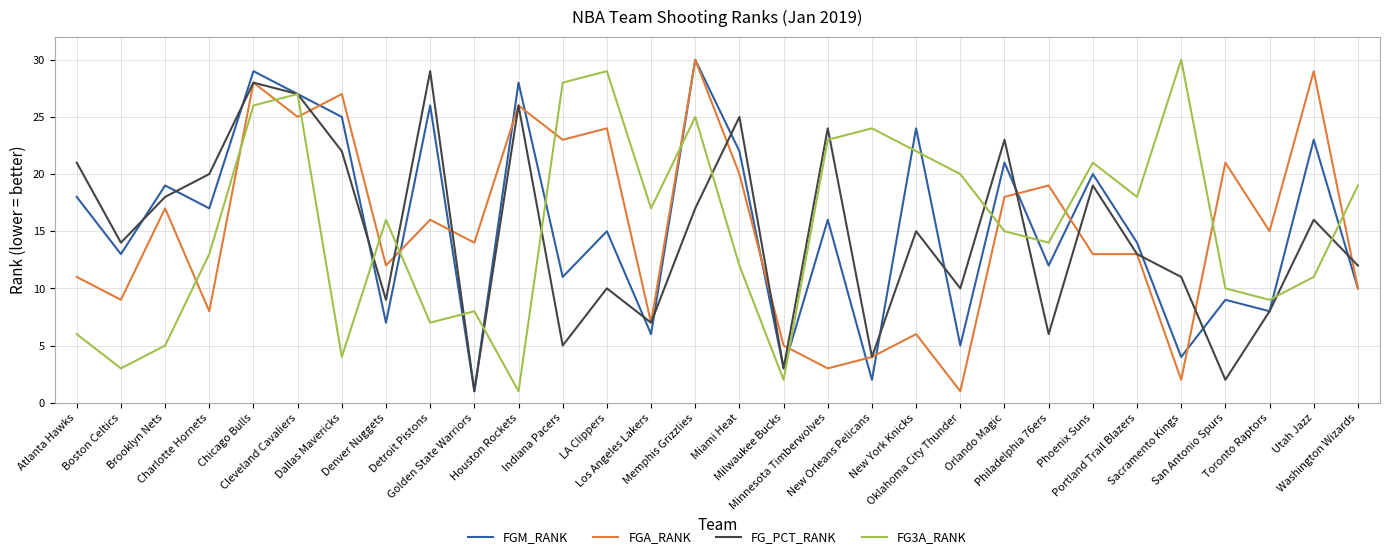

What are all the series names shown in the legend?

FGM_RANK, FGA_RANK, FG_PCT_RANK, FG3A_RANK